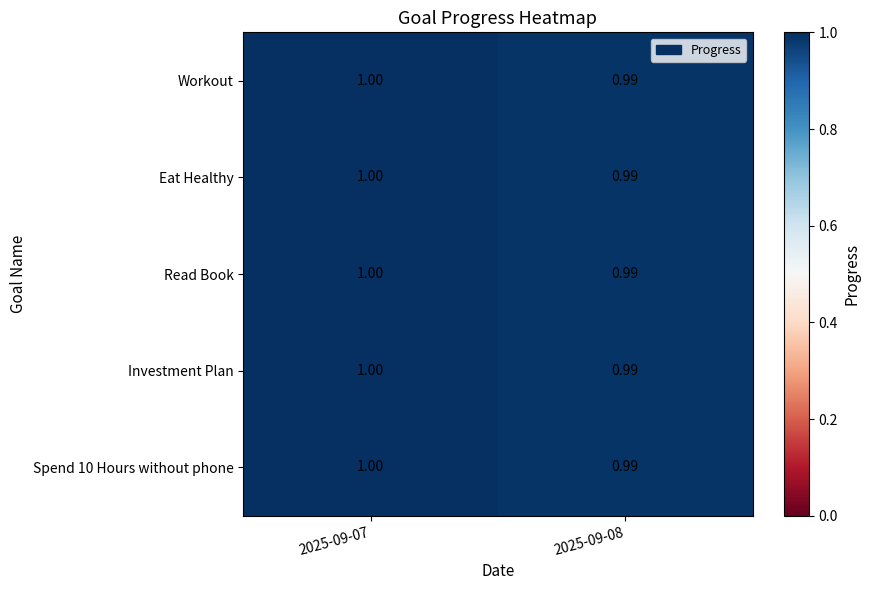

How many categories are shown in the chart?

2